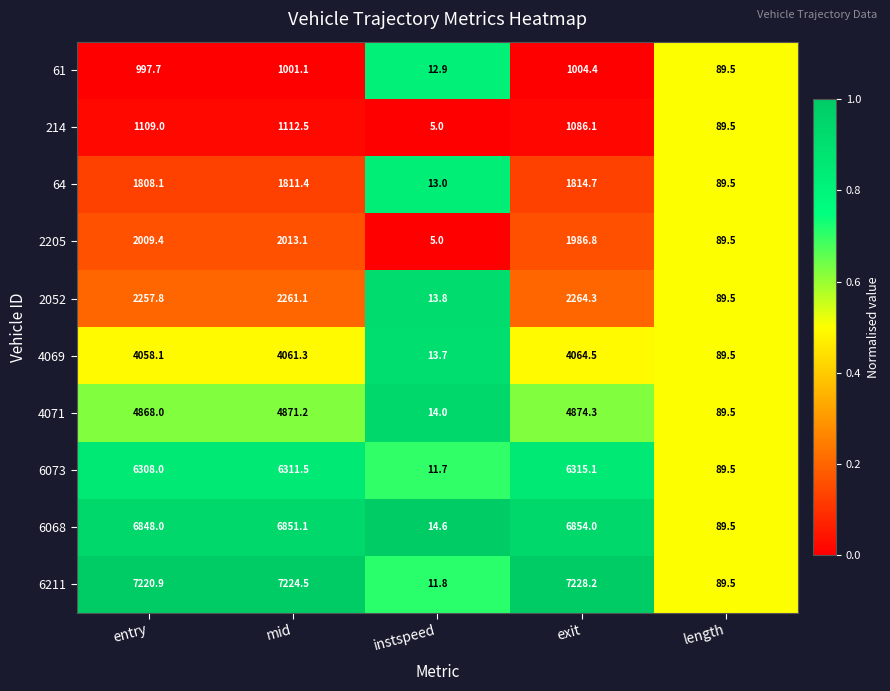

At which category does the chart reach its minimum across all series?

instspeed